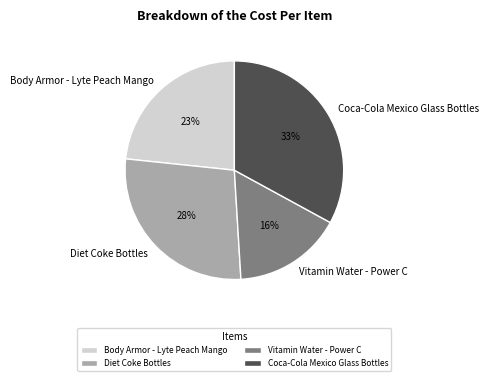

Is it true that Coca-Cola Mexico Glass Bottles is 27% of the pie?

False